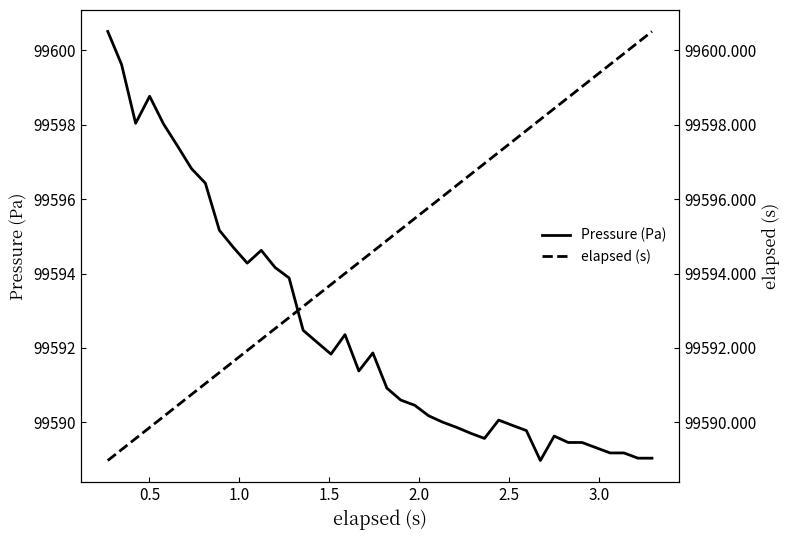

How many values in the Pressure (Pa) series are below 99591?

20